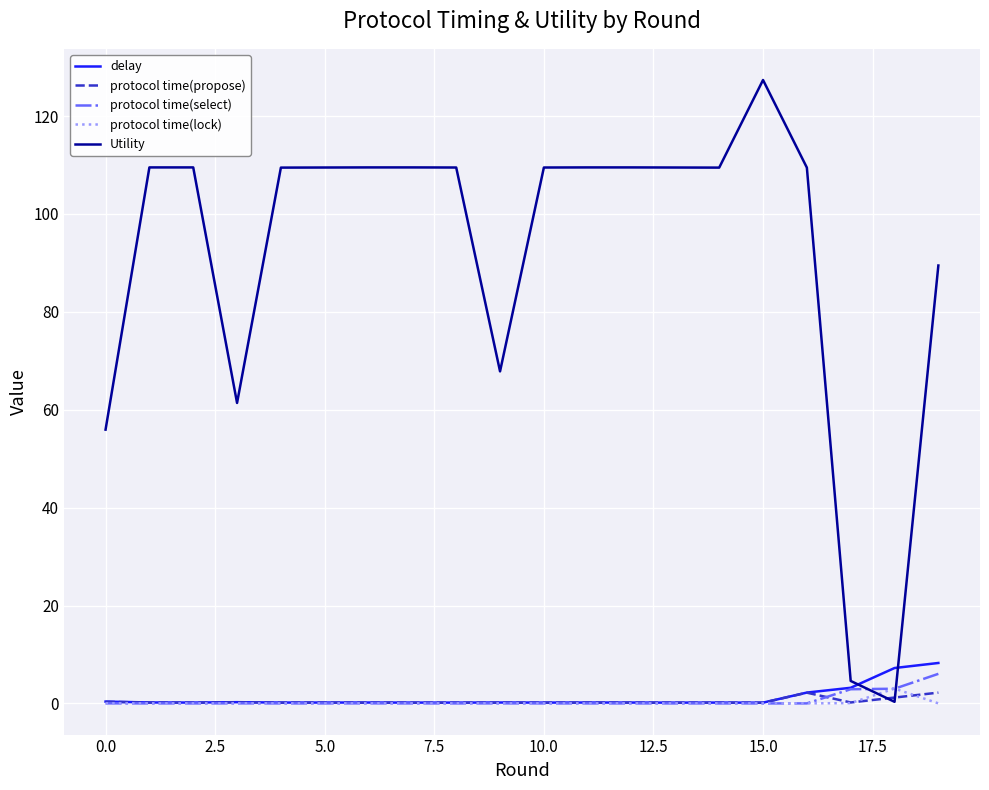

At how many categories does at least one series exceed 42?

18